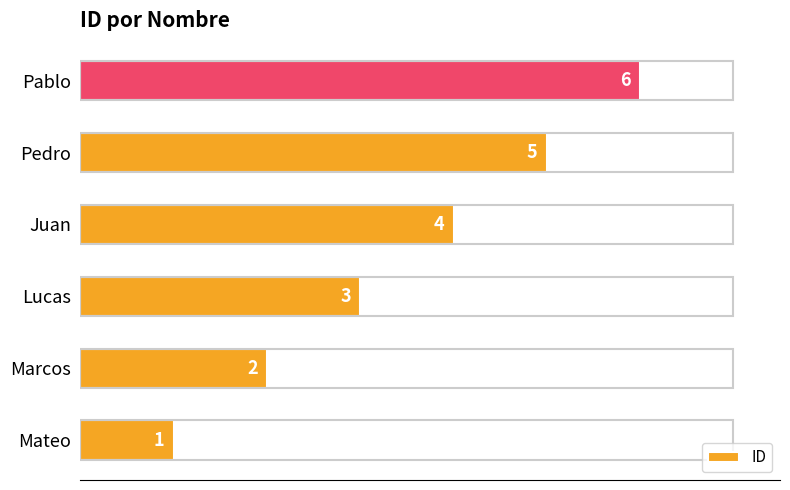

How many categories are shown in the chart?

6